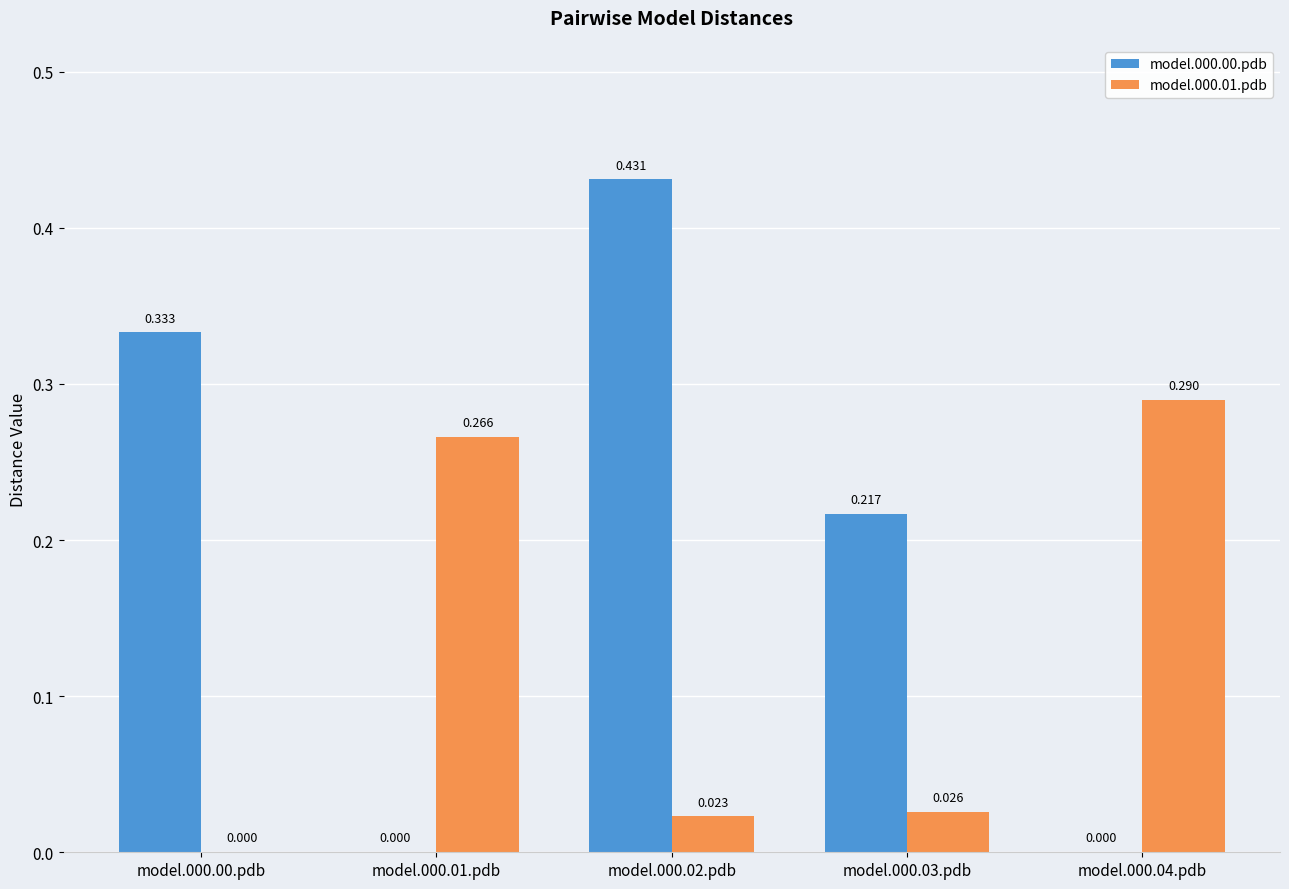

Is the value of model.000.01.pdb at model.000.02.pdb greater than the value of model.000.00.pdb at model.000.02.pdb?

No